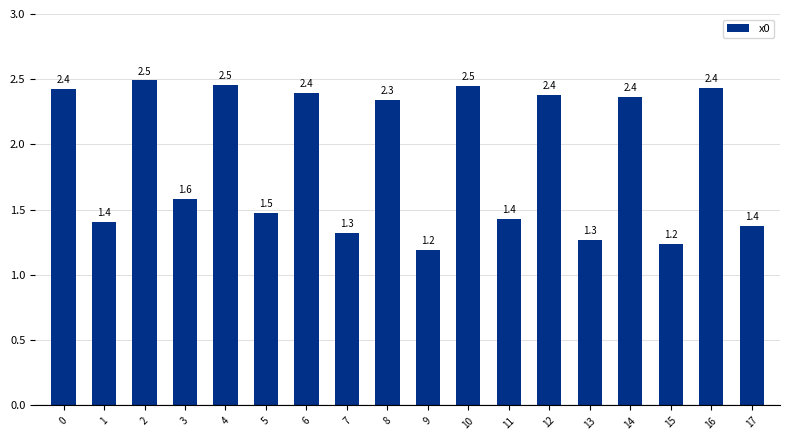

Reading left to right, what are all the values shown in this chart?

2.4	1.4	2.5	1.6	2.5	1.5	2.4	1.3	2.3	1.2	2.5	1.4	2.4	1.3	2.4	1.2	2.4	1.4